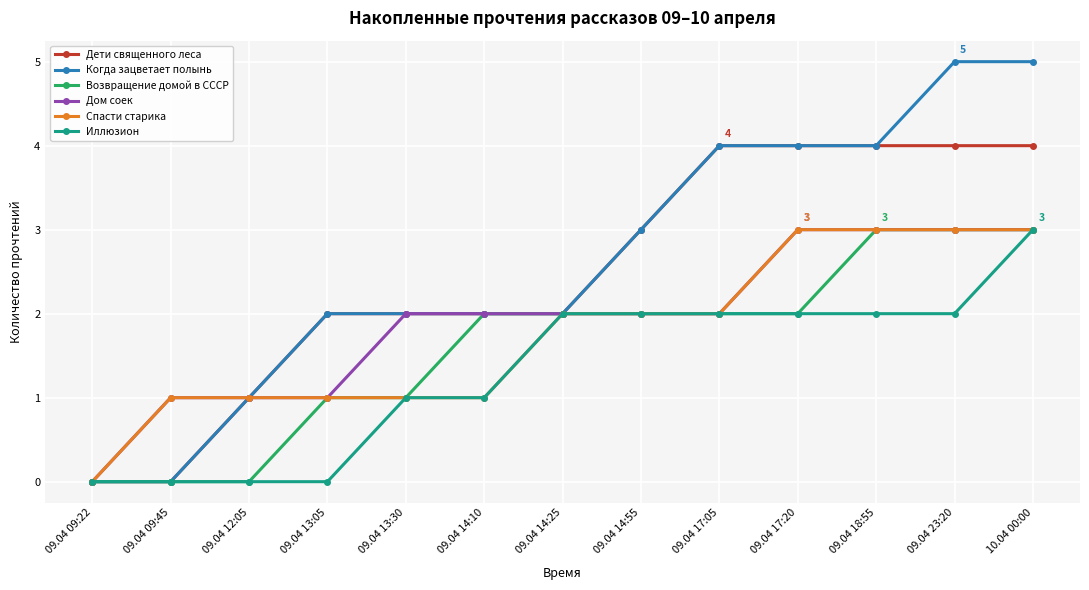

Which series has the widest spread of values?

Когда зацветает полынь